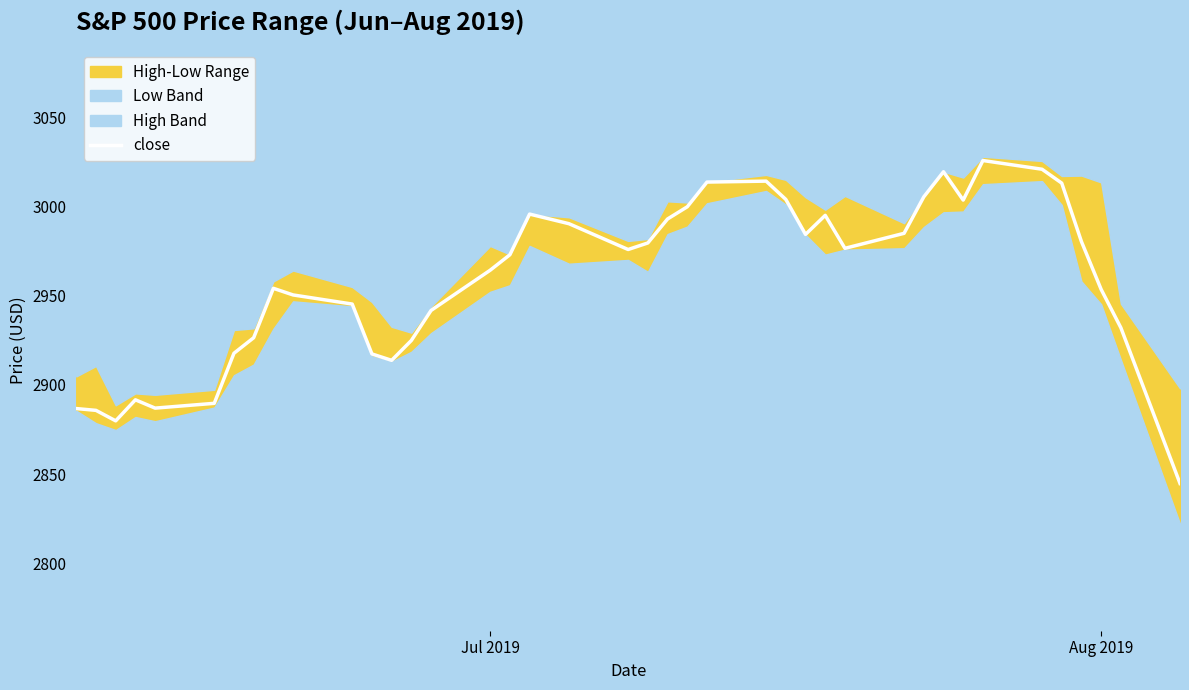

Reading left to right, list all the values displayed in this chart.

2886.7	2885.7	2879.8	2891.6	2887.0	2889.7	2917.8	2926.5	2954.2	2950.5	2945.4	2917.4	2913.8	2924.9	2941.8	2964.3	2973.0	2995.8	2990.4	2975.9	2979.6	2993.1	2999.9	3013.8	3014.3	3004.0	2984.4	2995.1	2976.6	2985.0	3005.5	3019.6	3003.7	3025.9	3021.0	3013.2	2980.4	2953.6	2932.1	2844.7